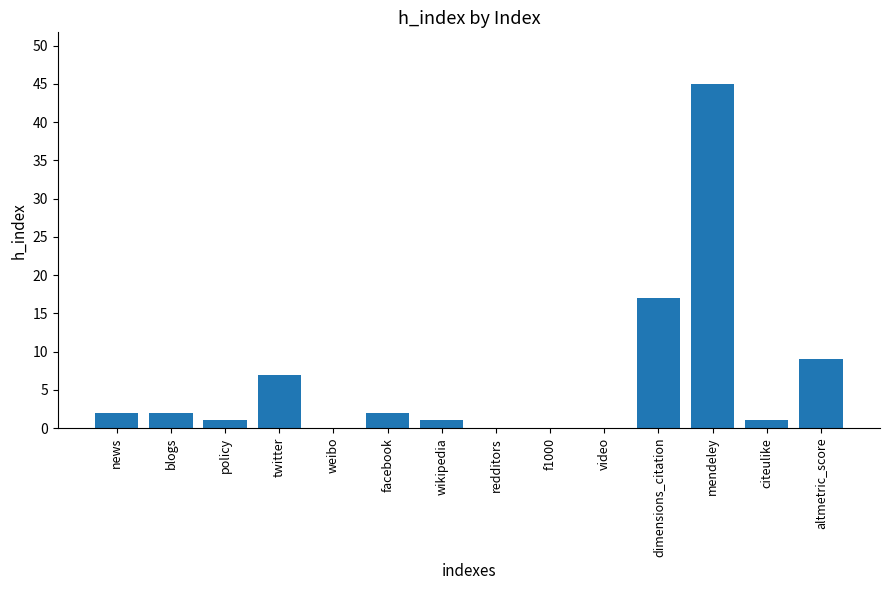

What is the sum of all values?

87